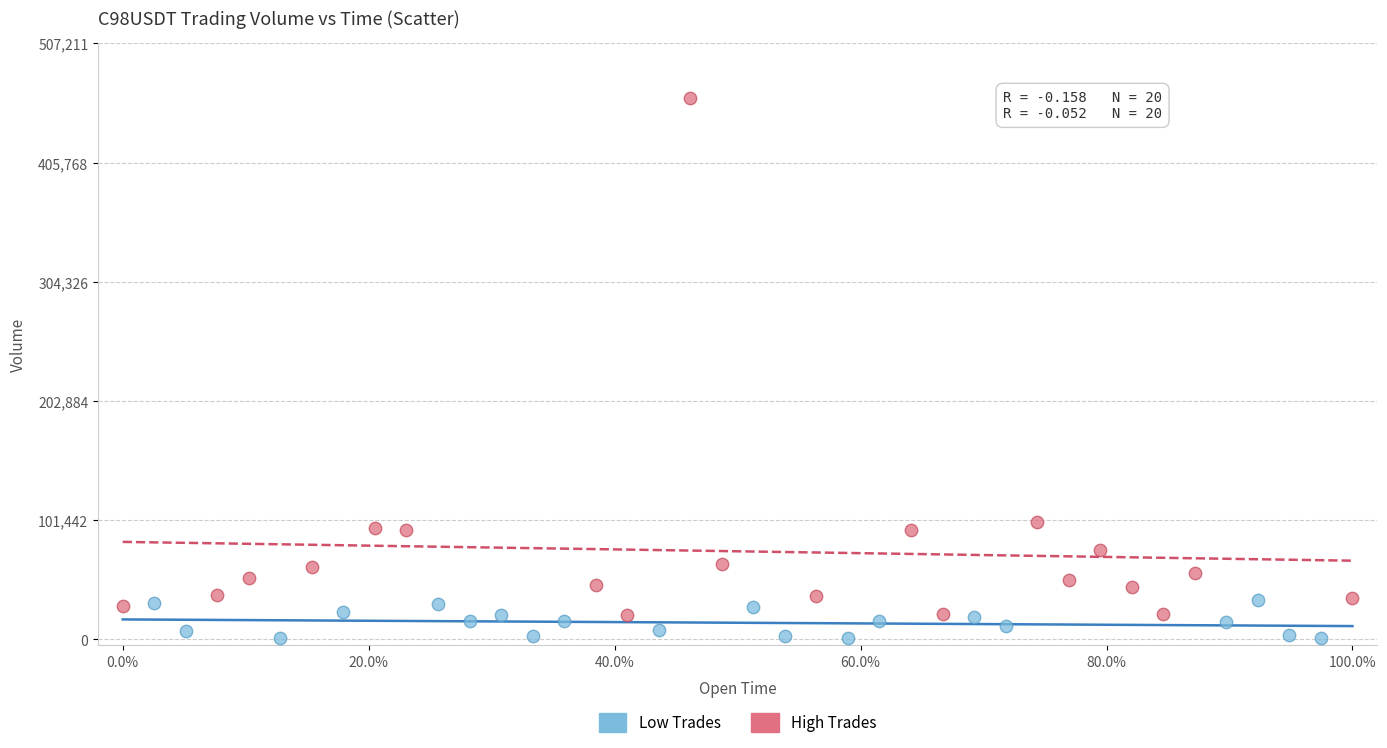

Which series contains the highest Y value?

High Trades